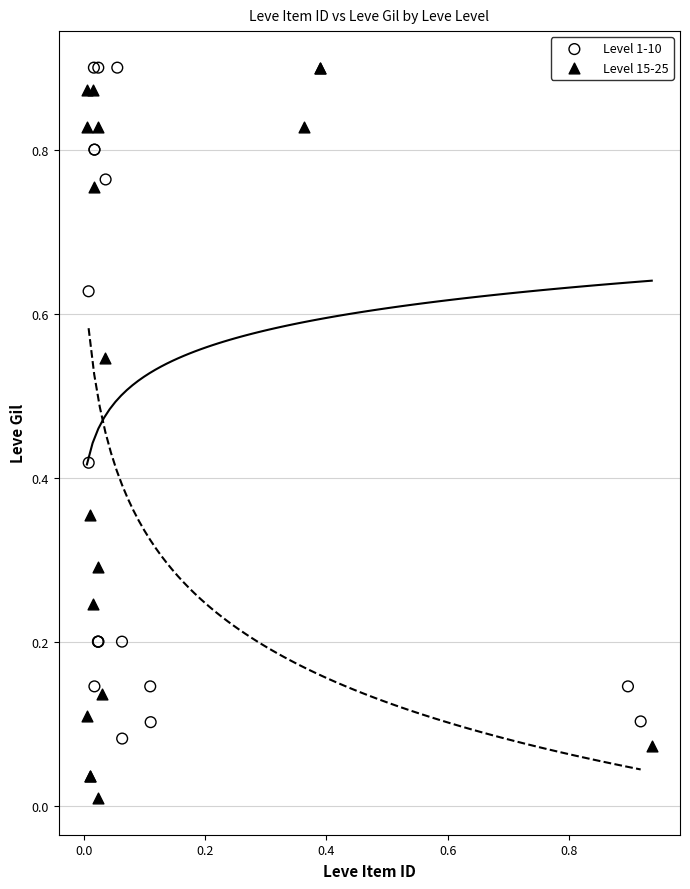

Which series reaches the minimum Y coordinate?

Level 15-25